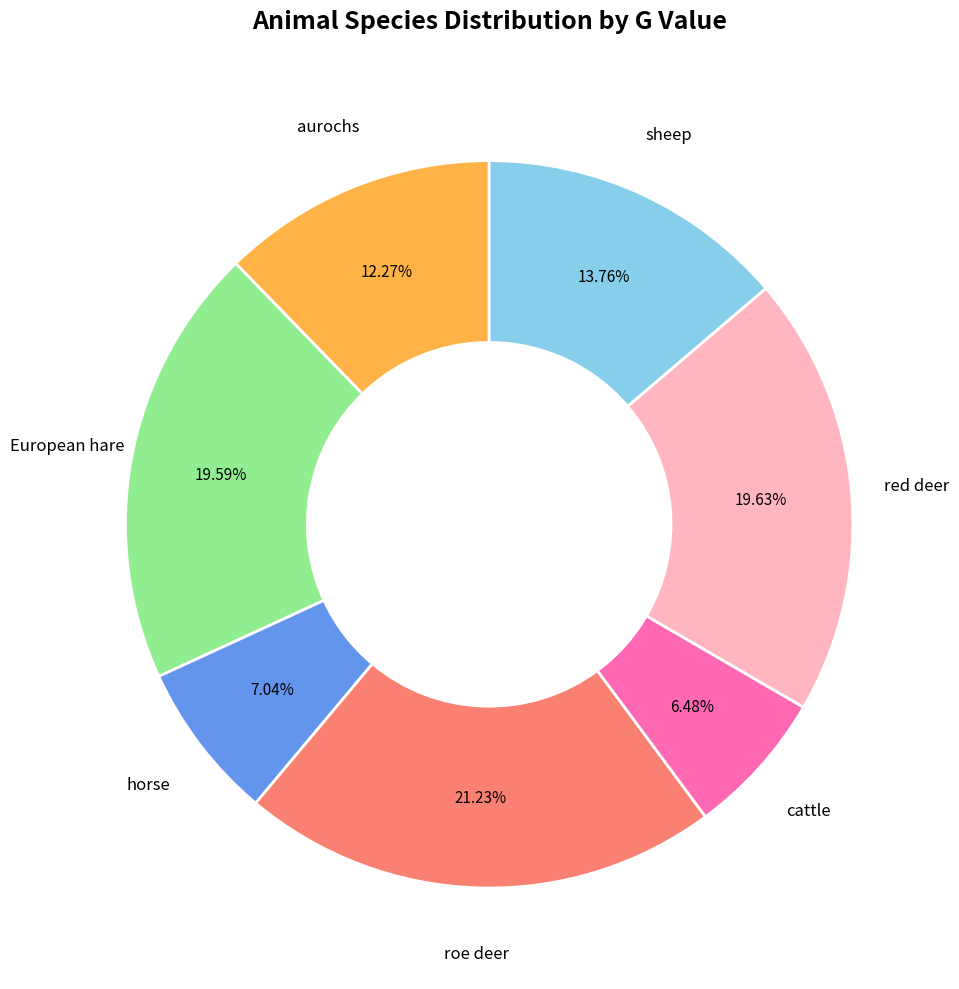

Is there any slice that represents more than half of the pie?

No